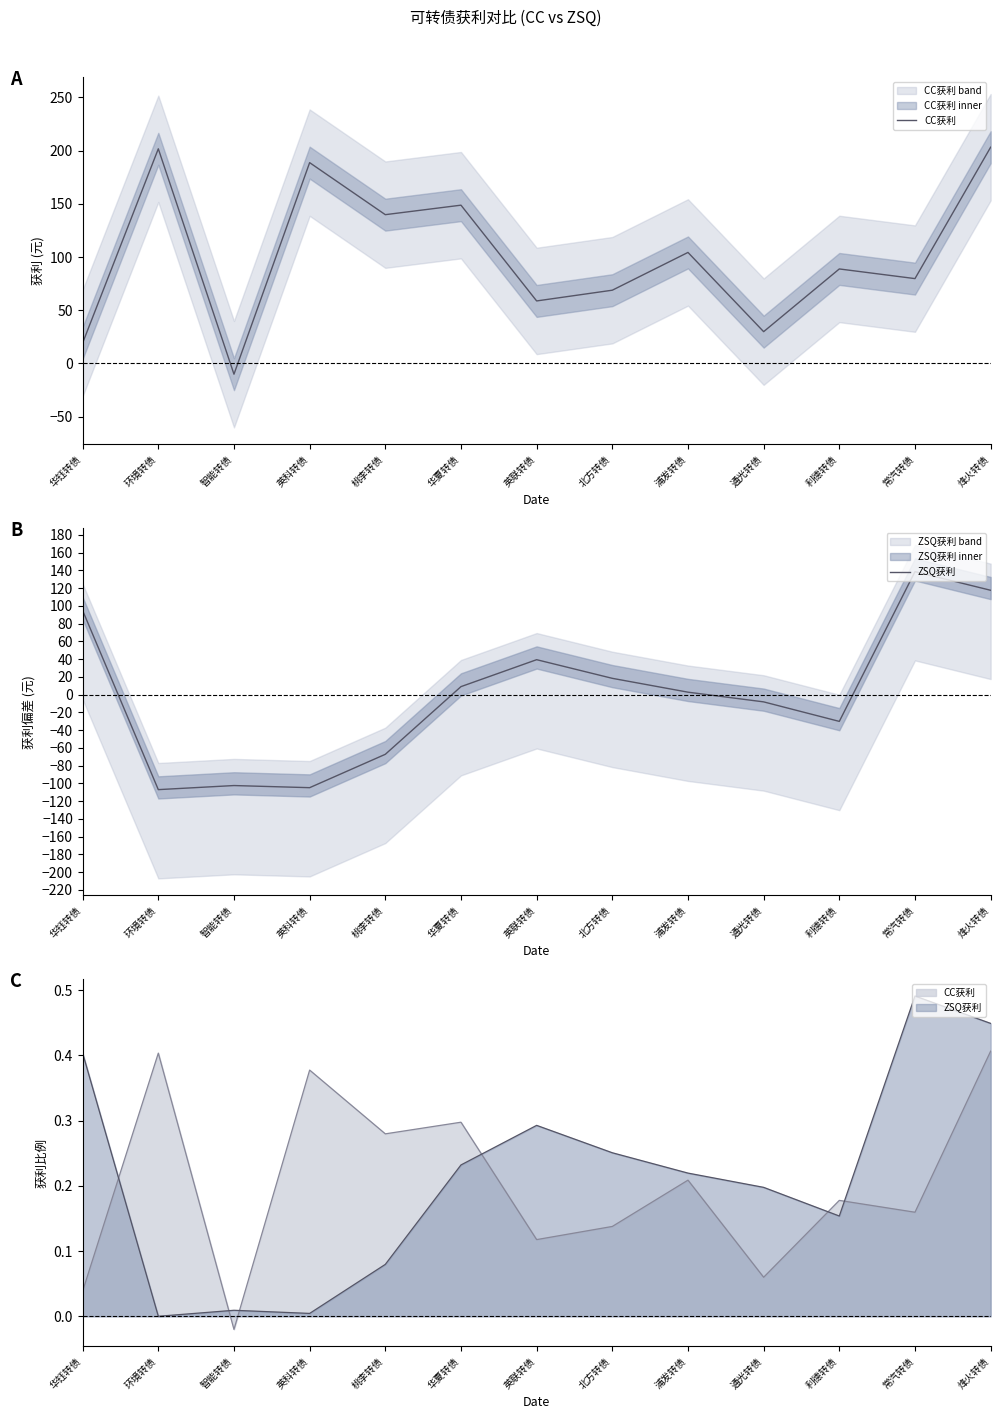

What is the difference between the highest and lowest values at 智能转债?

92.4